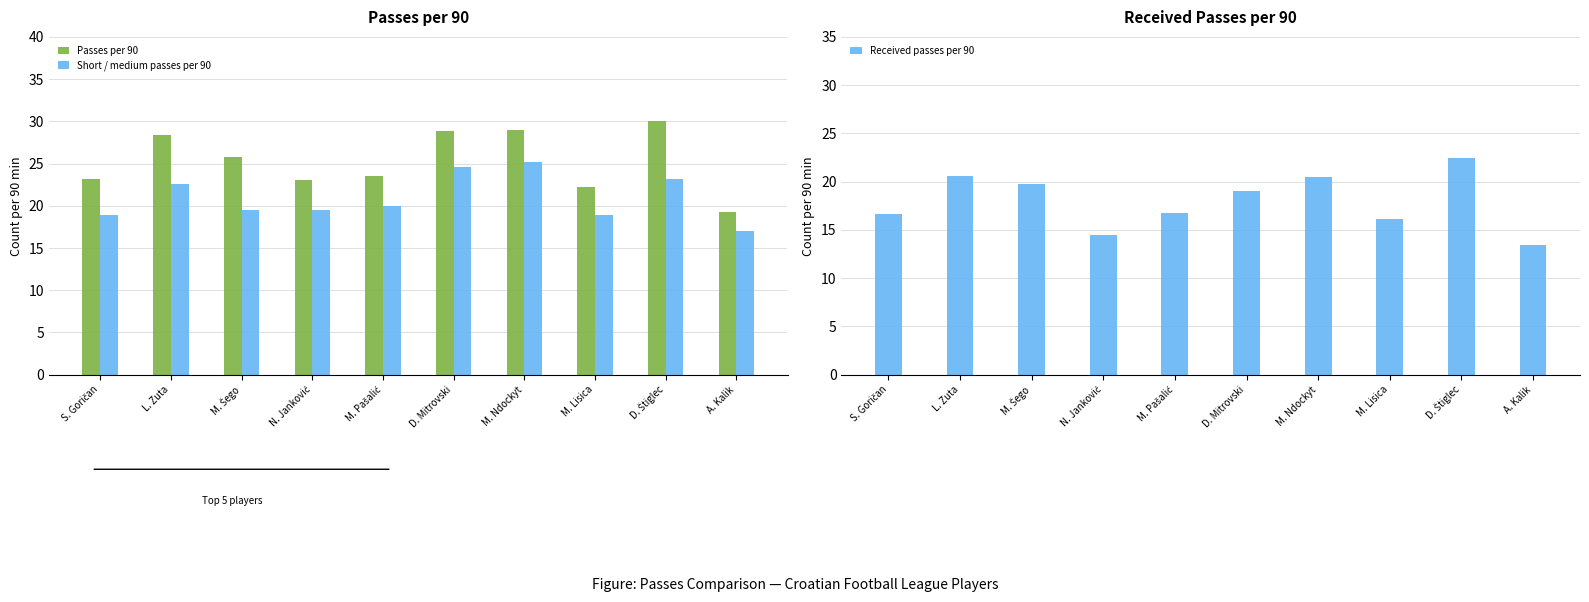

At which category does the chart reach its peak across all series?

D. Štiglec